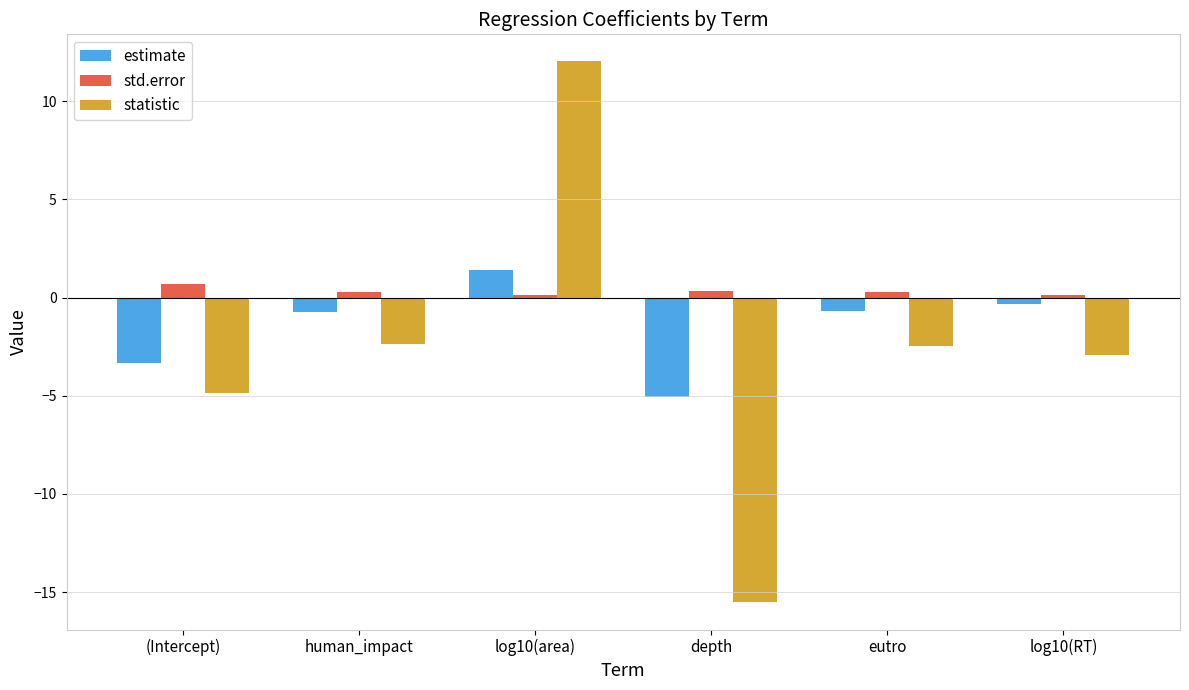

What position from the left is log10(area)?

3